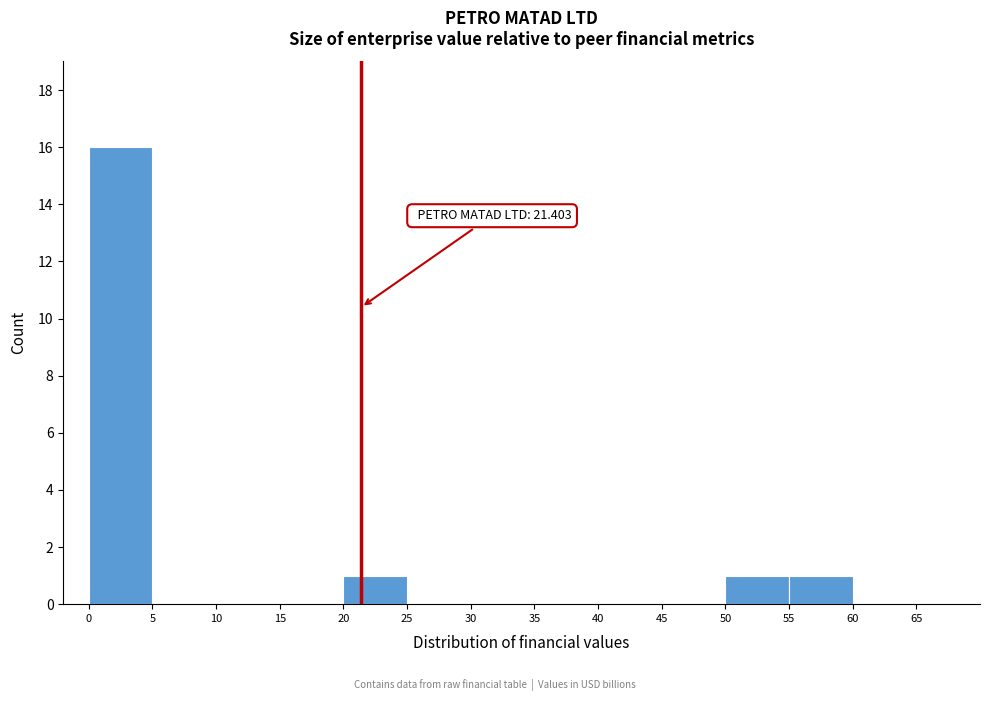

Over which range of the x-axis is the bar tallest?

0 to 5